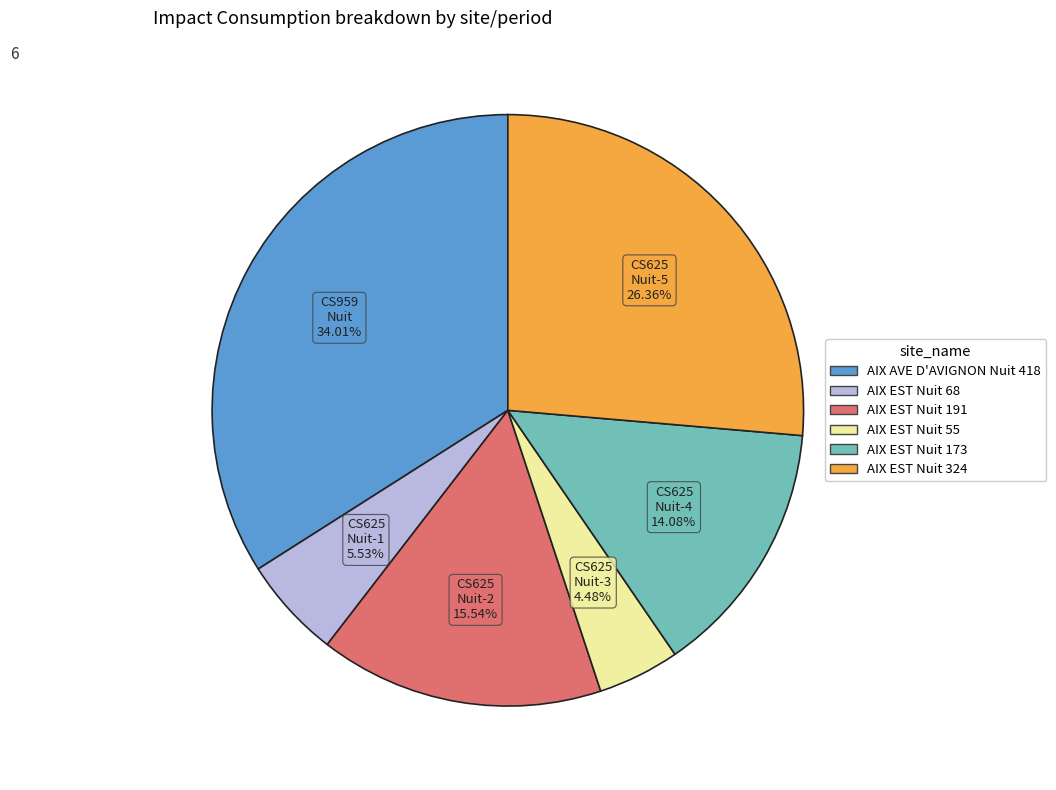

How many segments does this pie chart have?

6